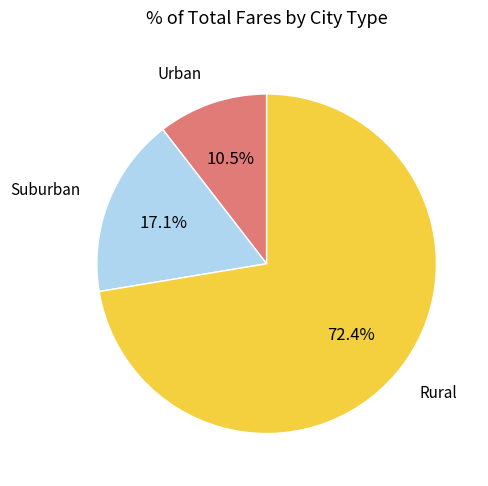

Rank the categories by value from lowest to highest.

Urban, Suburban, Rural